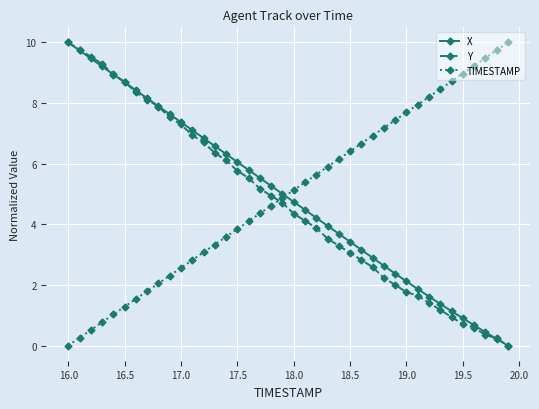

Does the chart have visible grid lines?

Yes